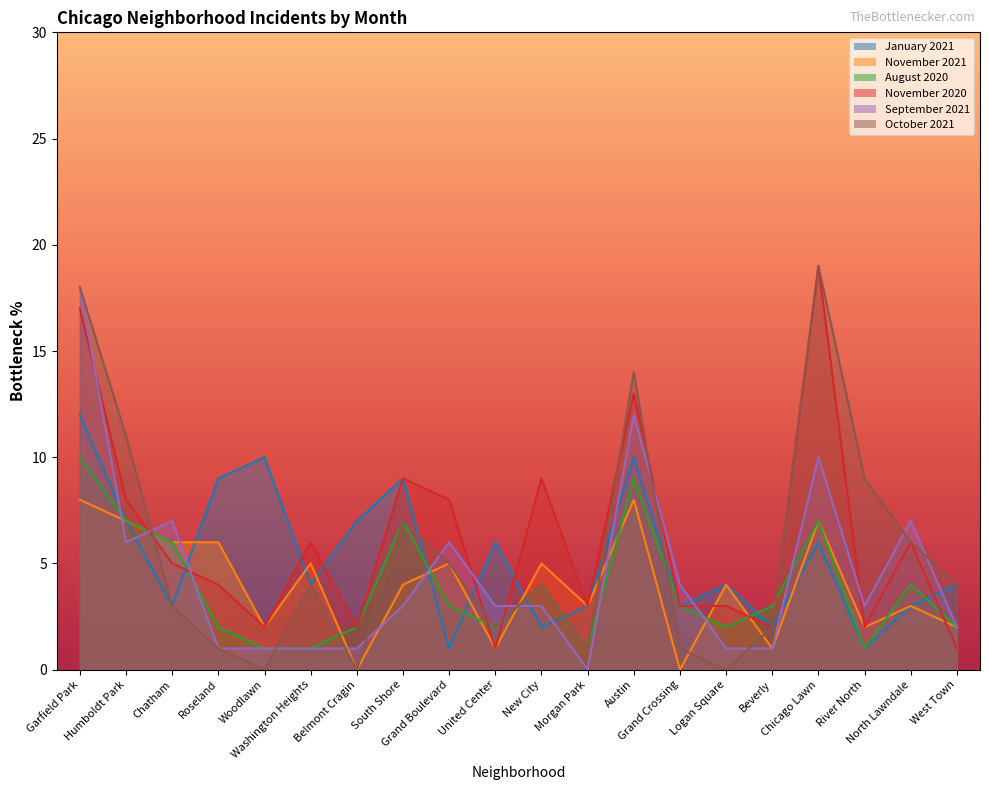

True or false: September 2021 has more than 0 interior local peaks.

True